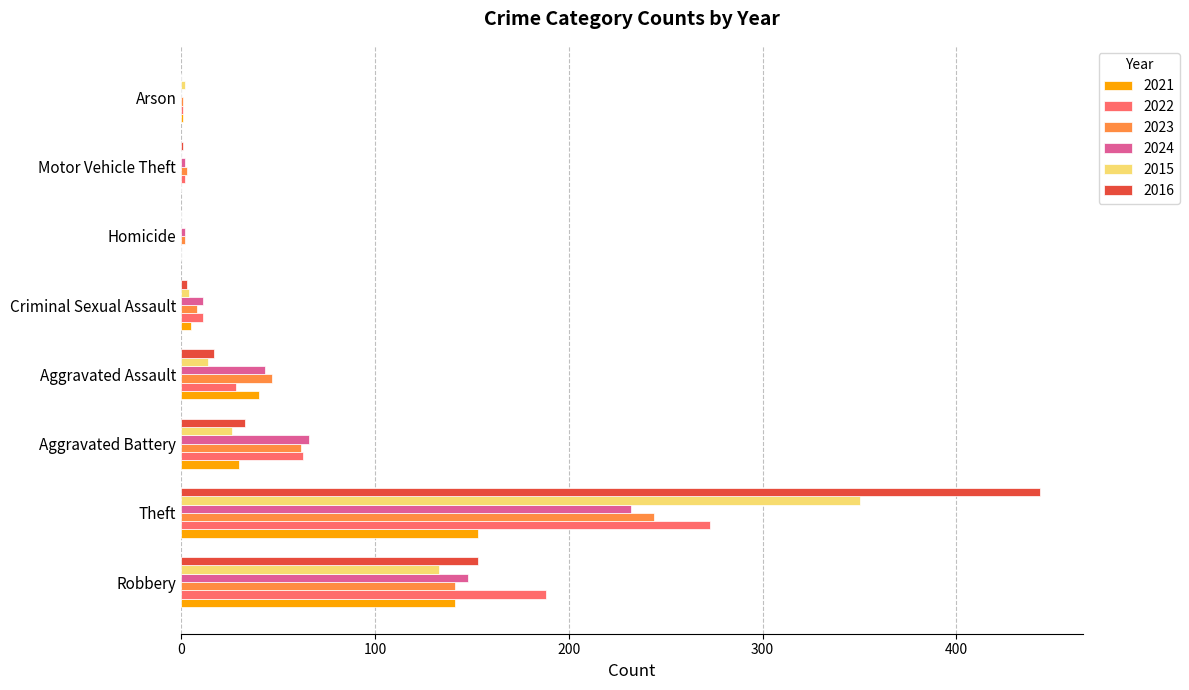

Which label corresponds to the largest value in the chart?

Theft